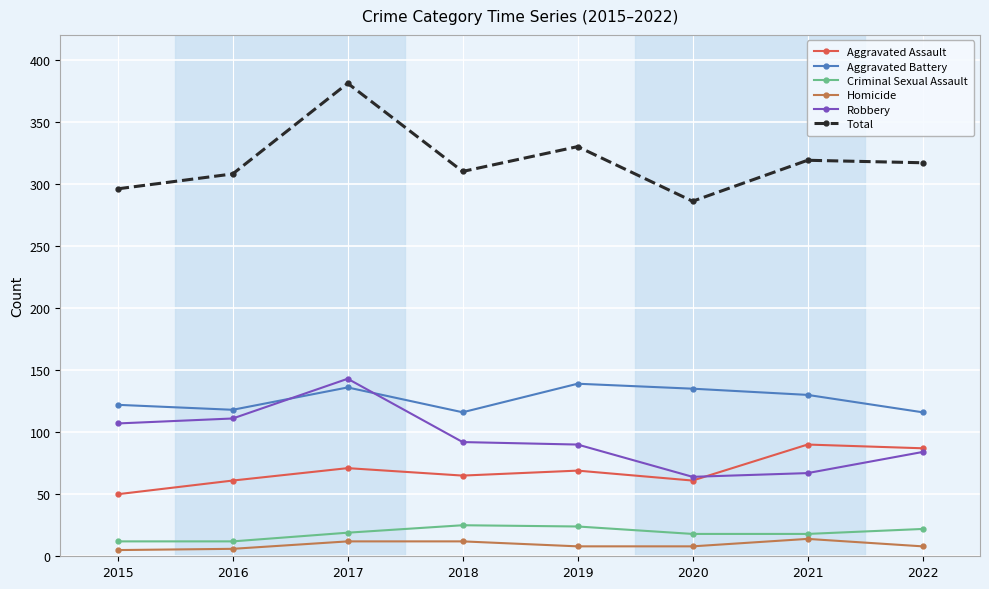

True or false: Criminal Sexual Assault has a value of 24 at 2019.

True